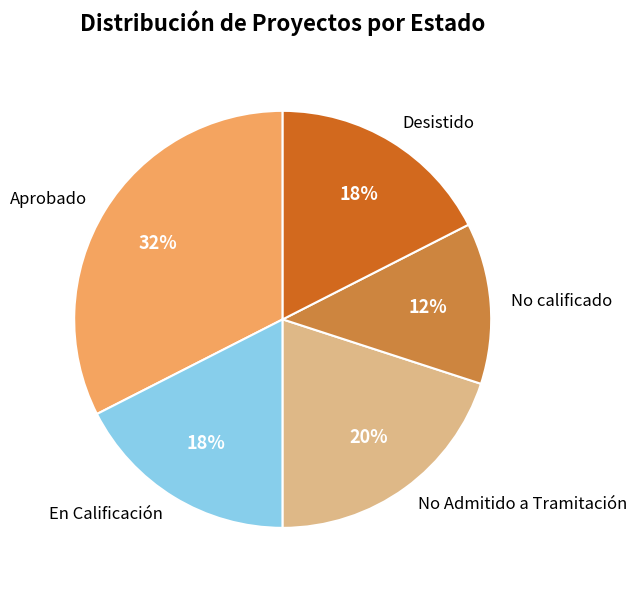

To the nearest percent, what portion does Desistido represent?

17%